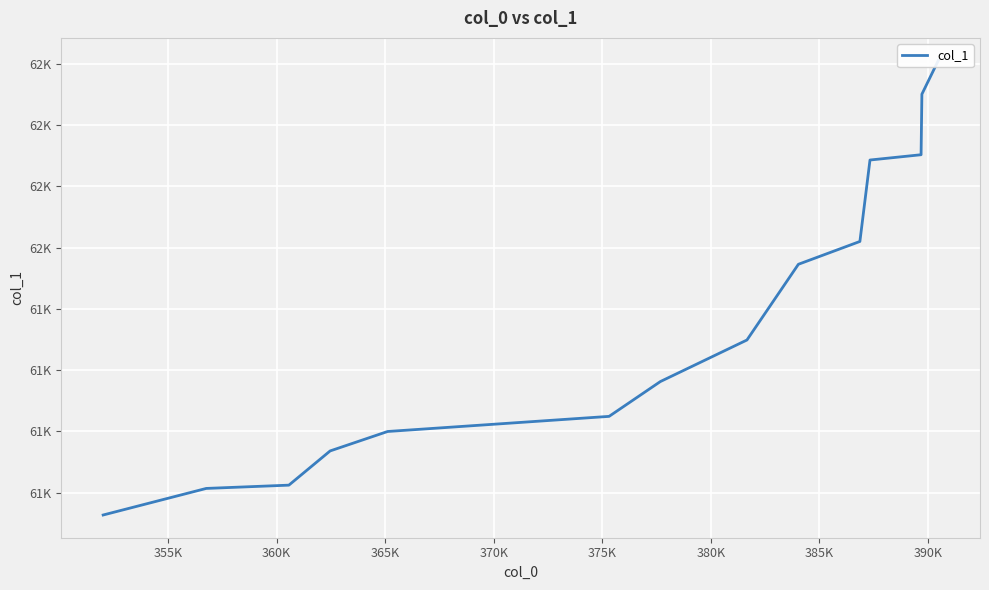

What is the difference between the maximum and second lowest values?

349.2